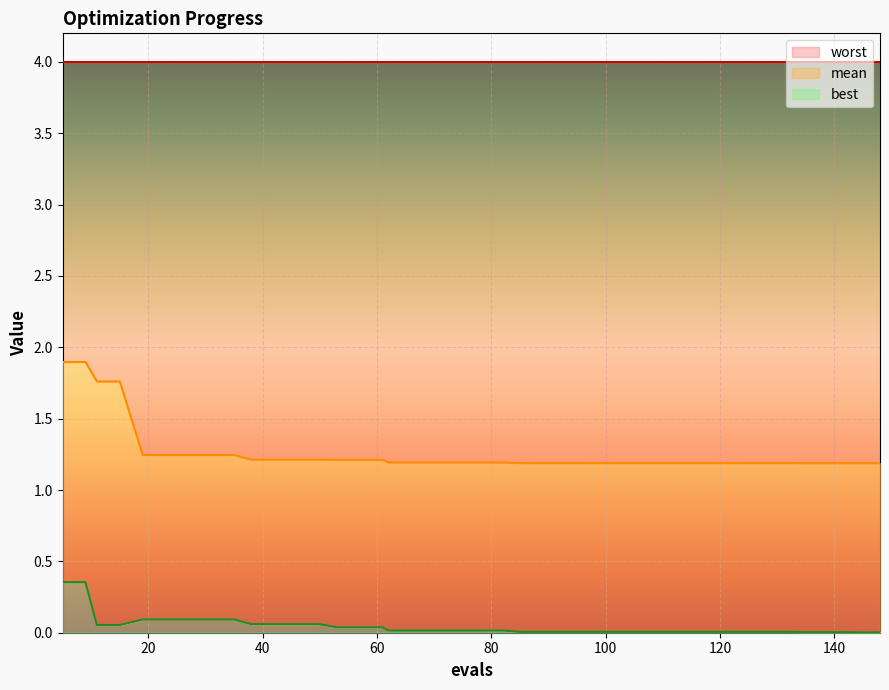

What is the total value across all series at 101?

1.2